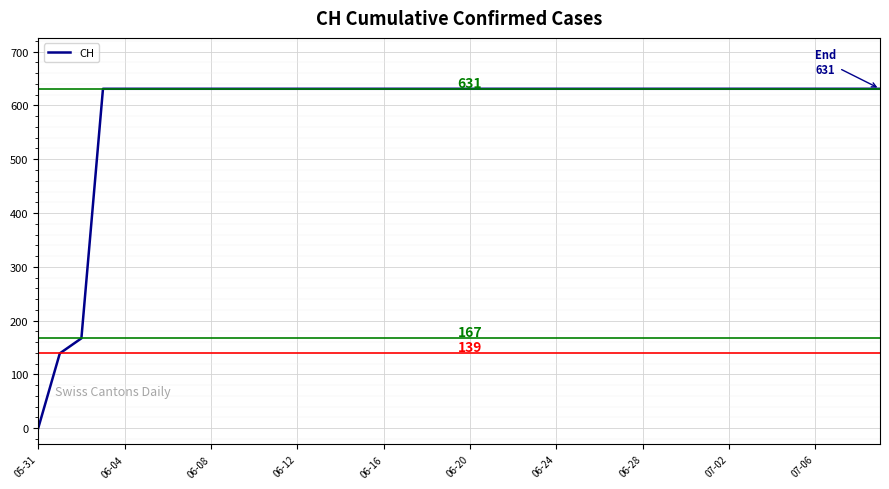

What is the maximum value shown in the chart?

631